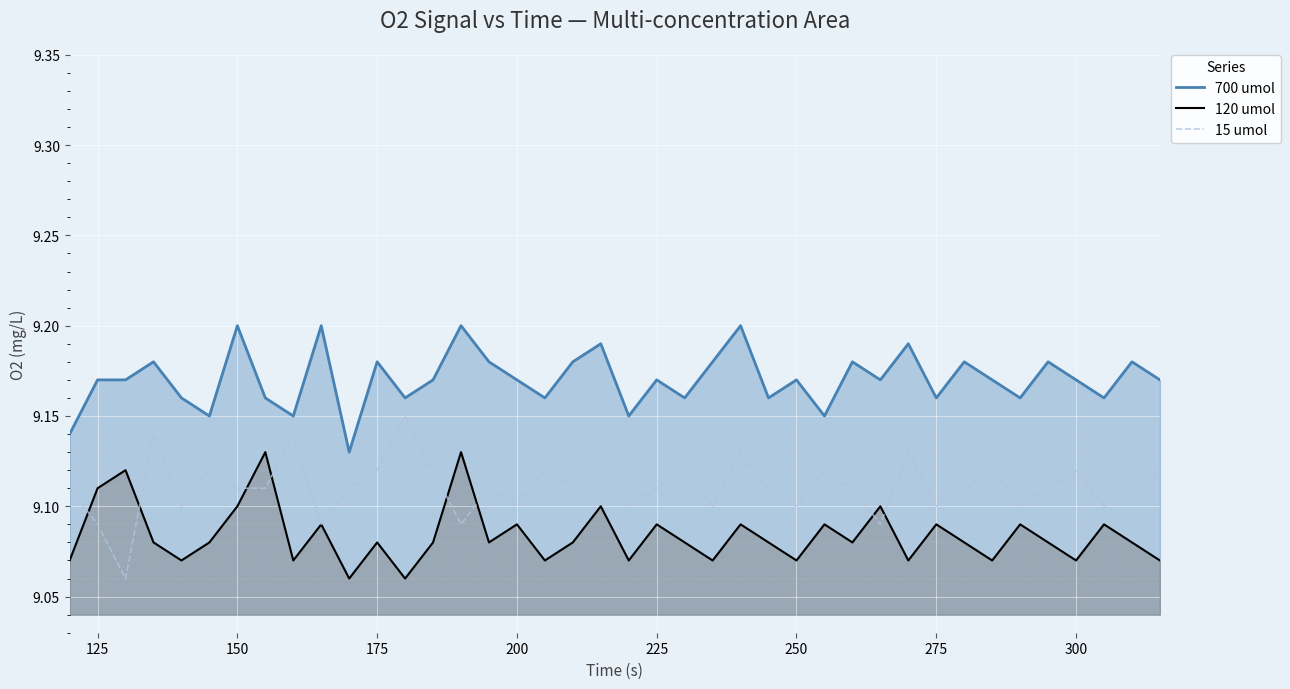

True or false: 120 umol and 700 umol cross at least once.

False